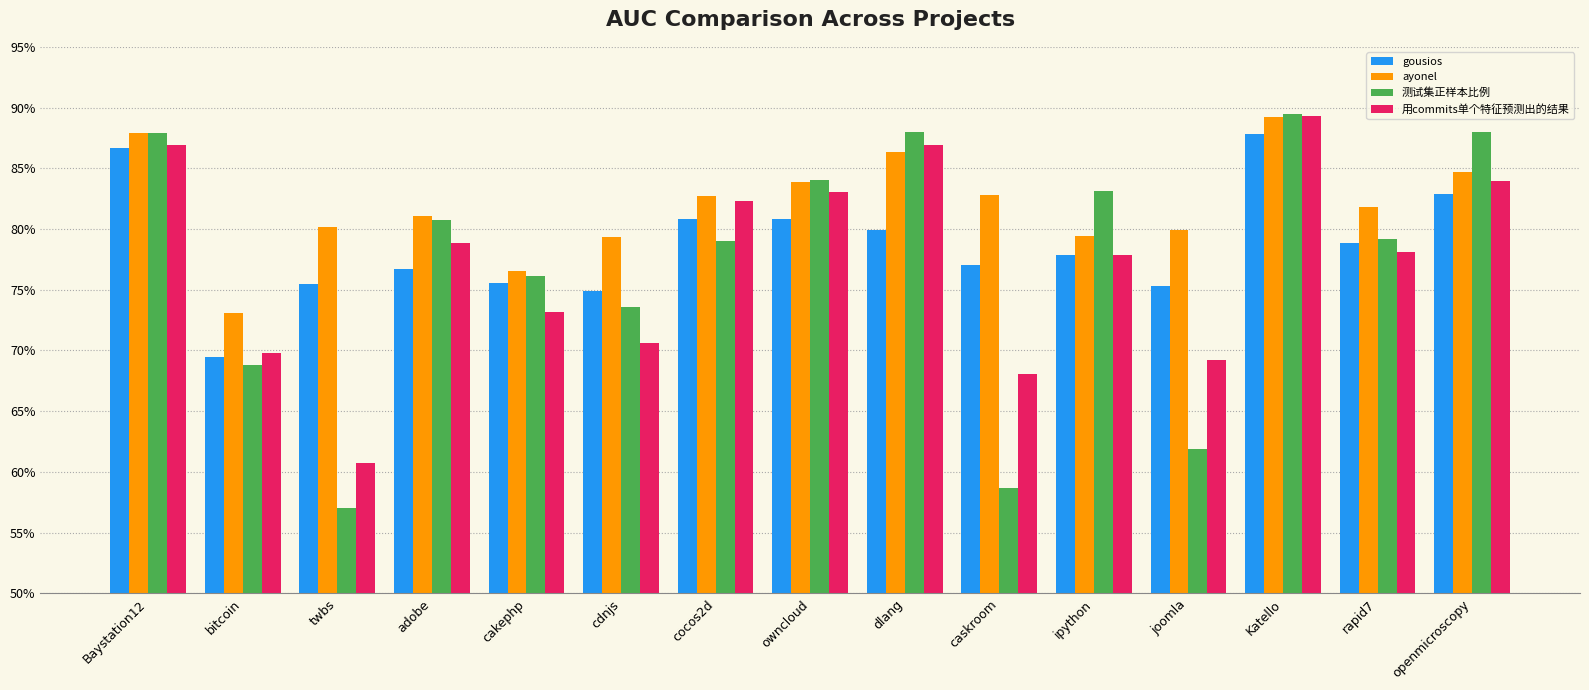

What is the spread (max minus min) of values at openmicroscopy?

0.1